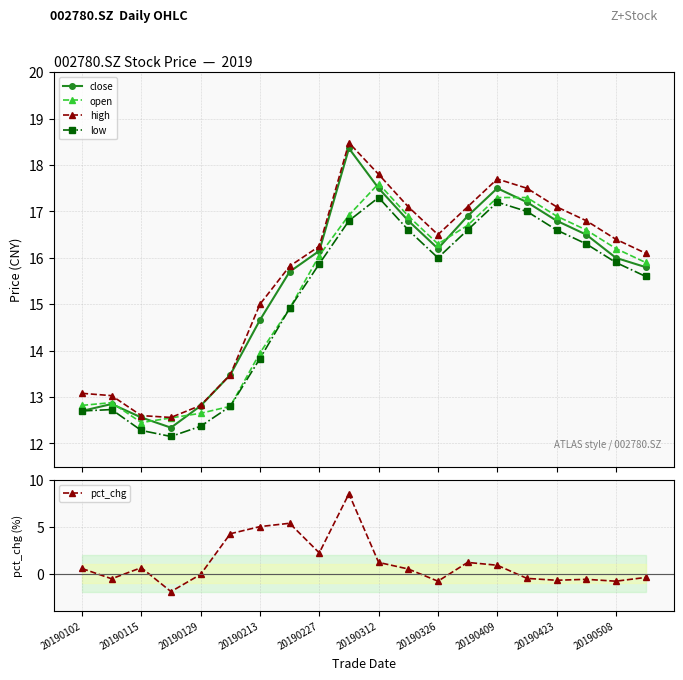

What are all the series names shown in the legend?

close, open, high, low, pct_chg